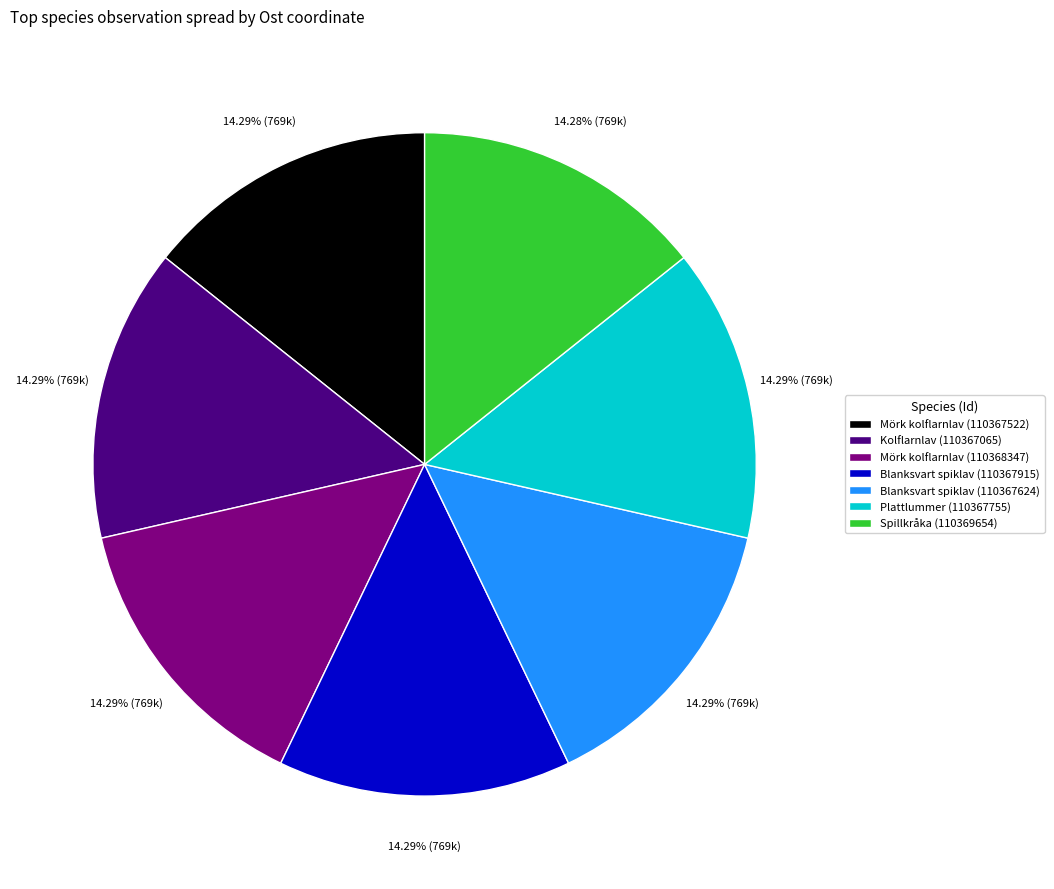

Approximately how many times larger is the value at Blanksvart spiklav (110367915) compared to Blanksvart spiklav (110367624)?

1.0